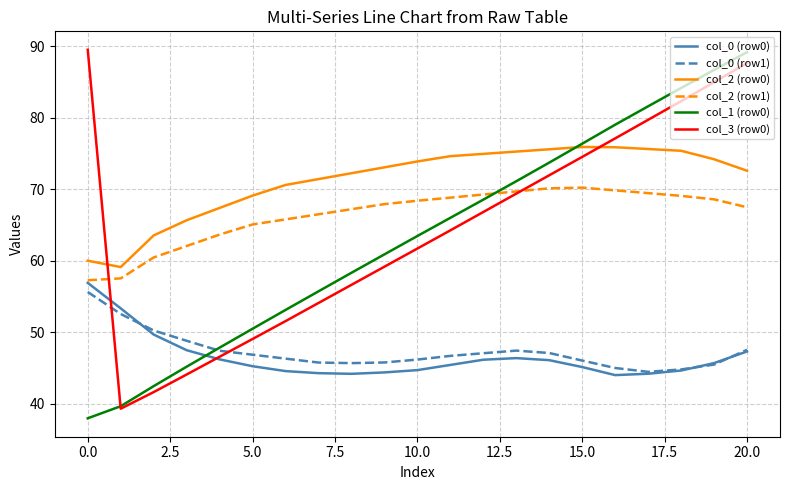

What is the sum of all col_0 (row1) values?

992.8